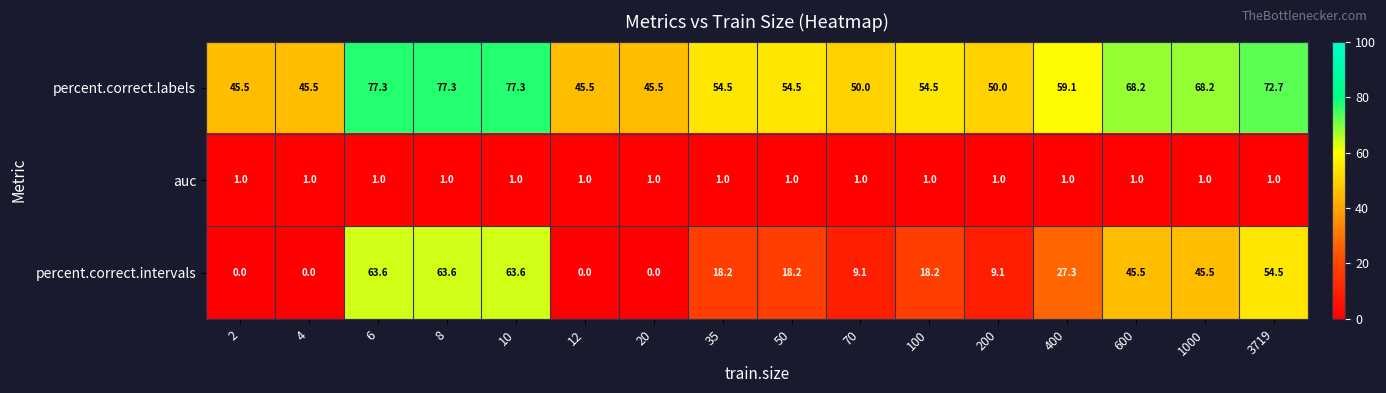

Is it true that percent.correct.intervals equals 10.4 at 50?

False